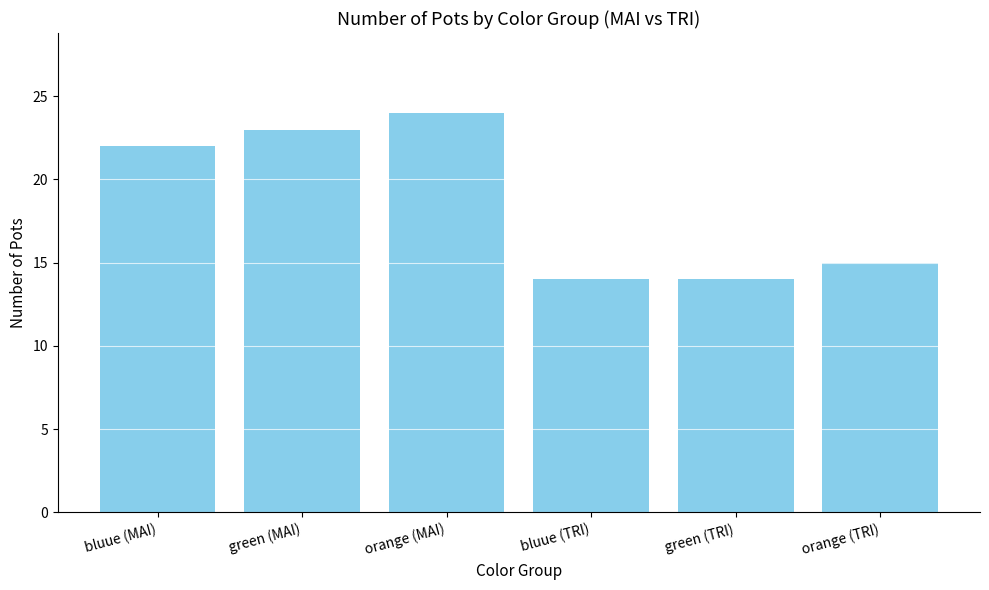

How many series are shown in this chart?

1